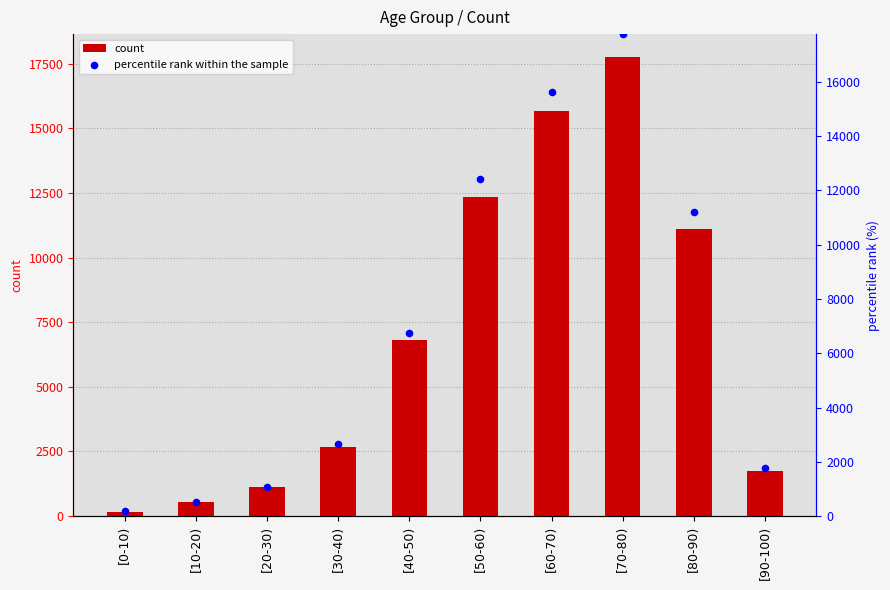

Which series has the largest total across all categories?

count